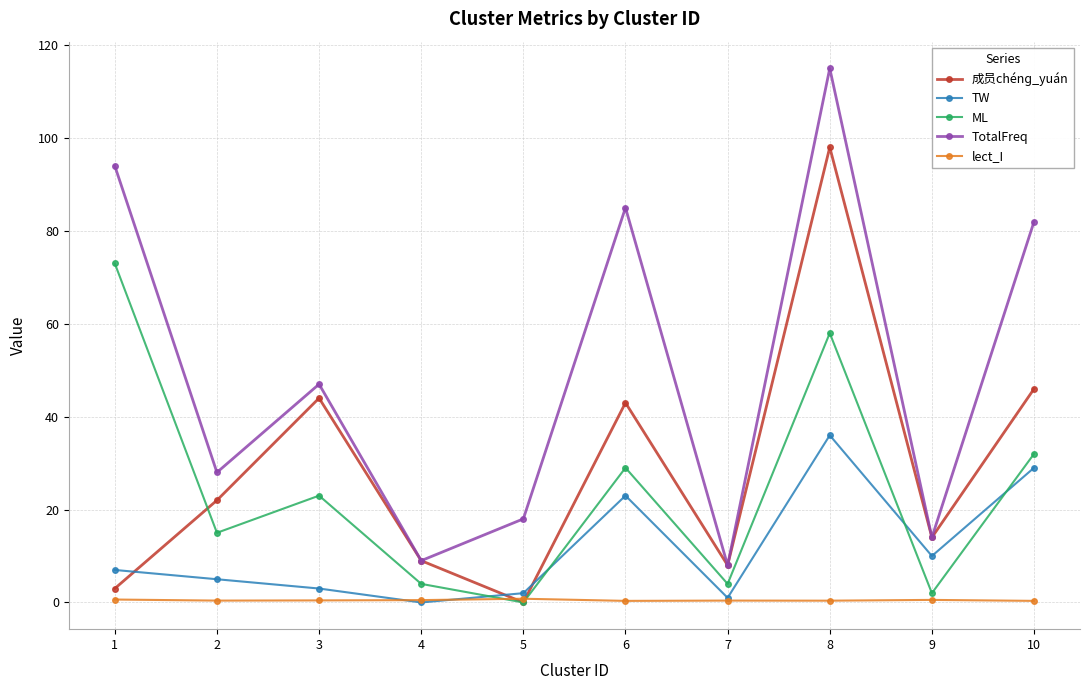

True or false: ML and TotalFreq intersect in this chart.

False